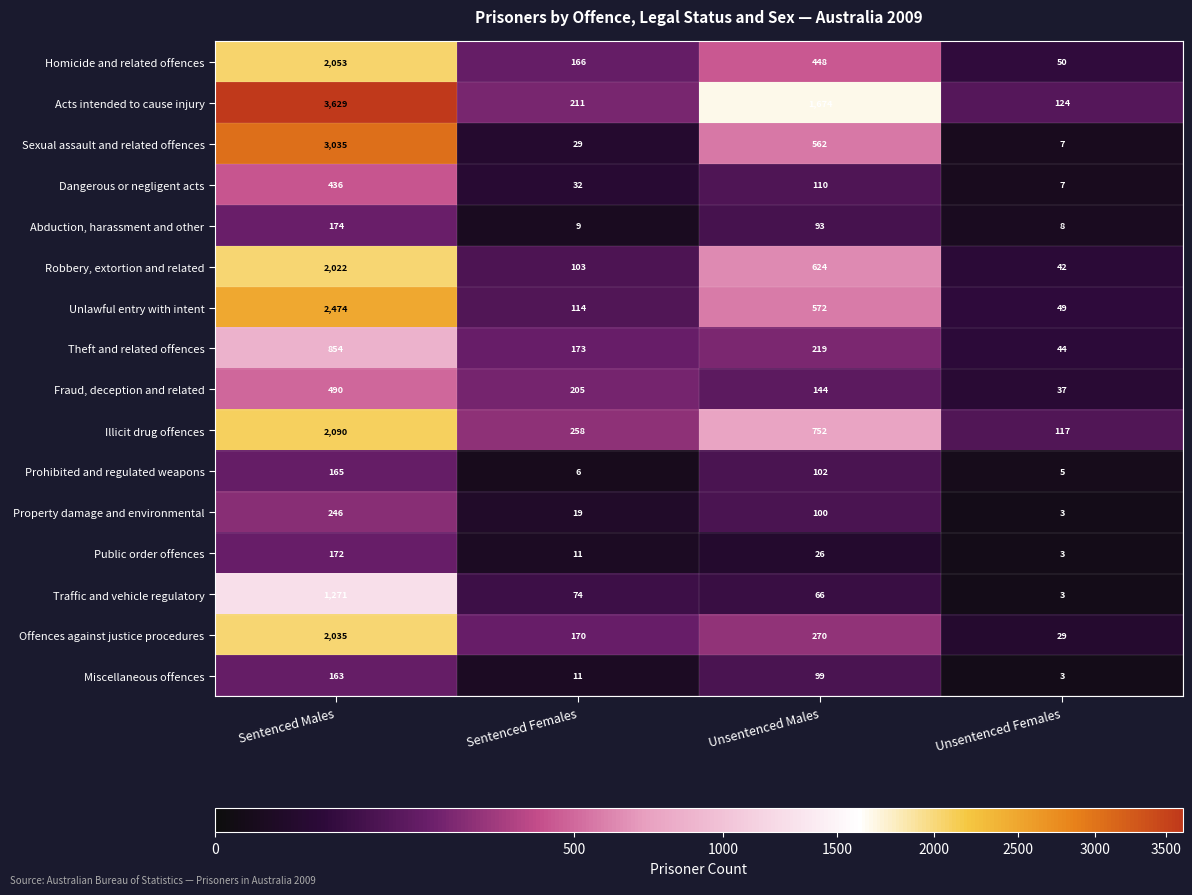

At which label is Miscellaneous offences closest to 83?

Unsentenced Males